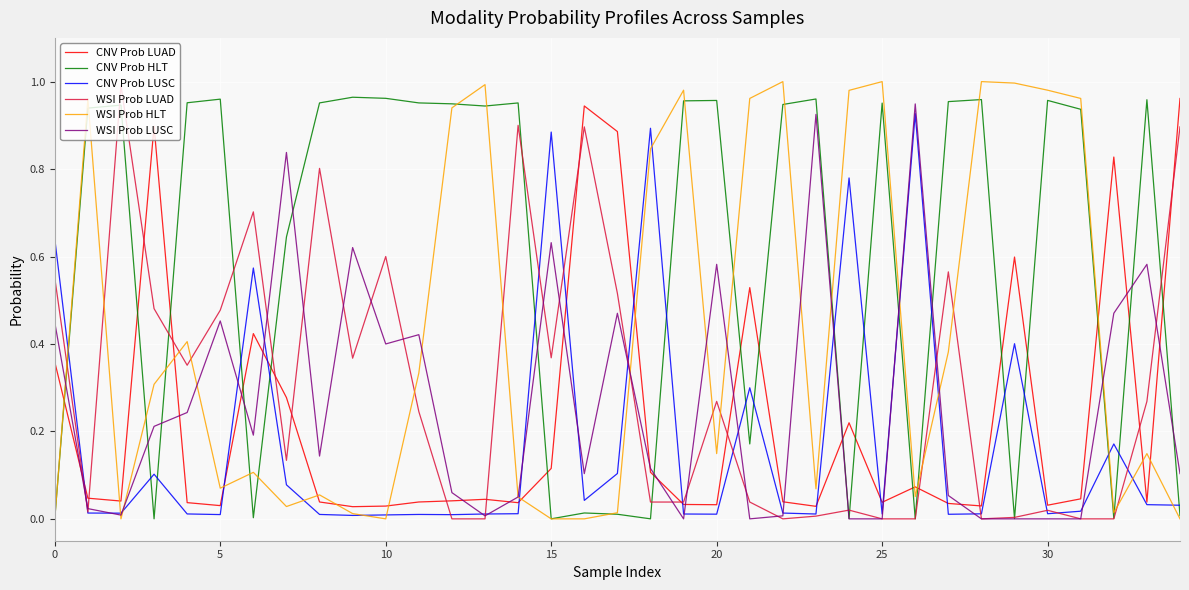

True or false: CNV Prob HLT and CNV Prob LUSC intersect in this chart.

True